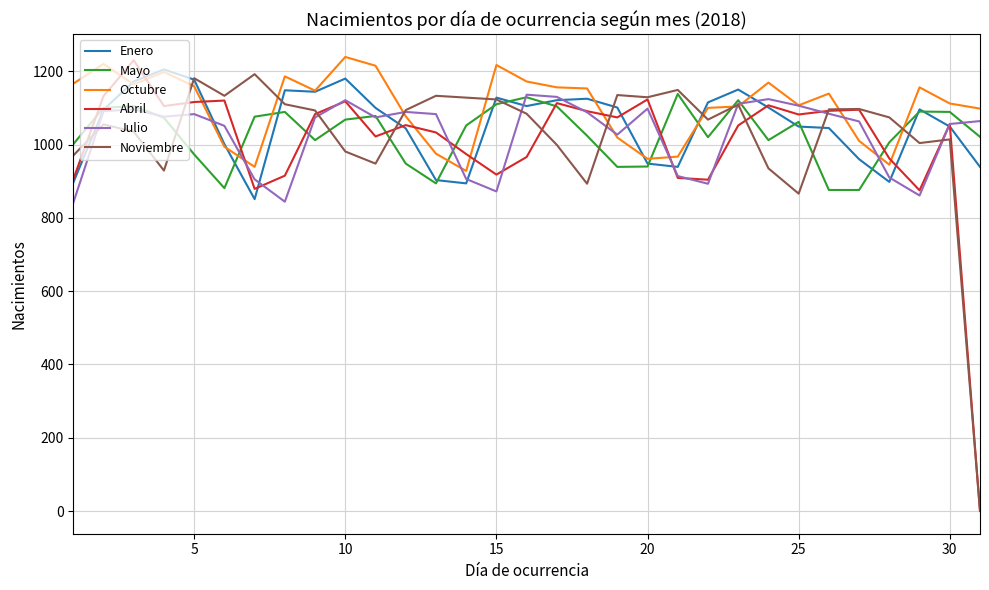

What is the maximum value shown in the chart?

1239